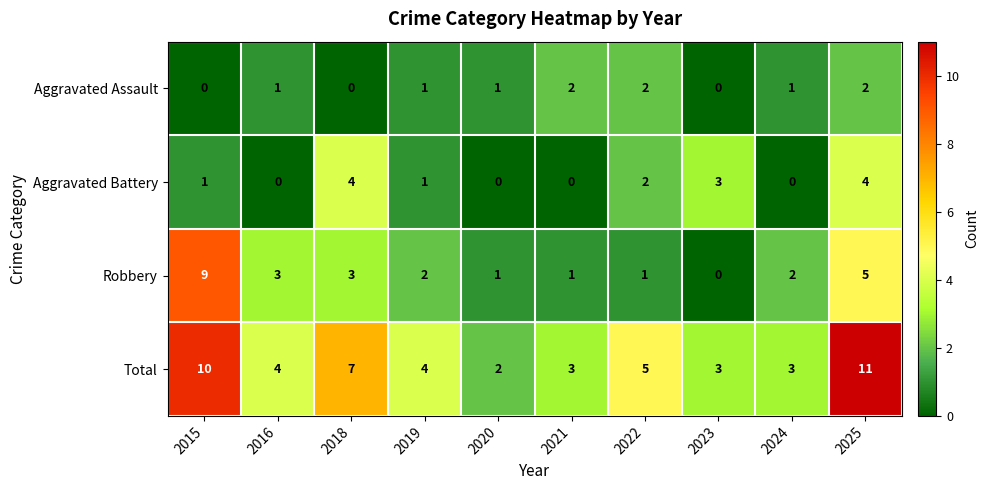

The value of Aggravated Assault at 2020 is 1. True or false?

True